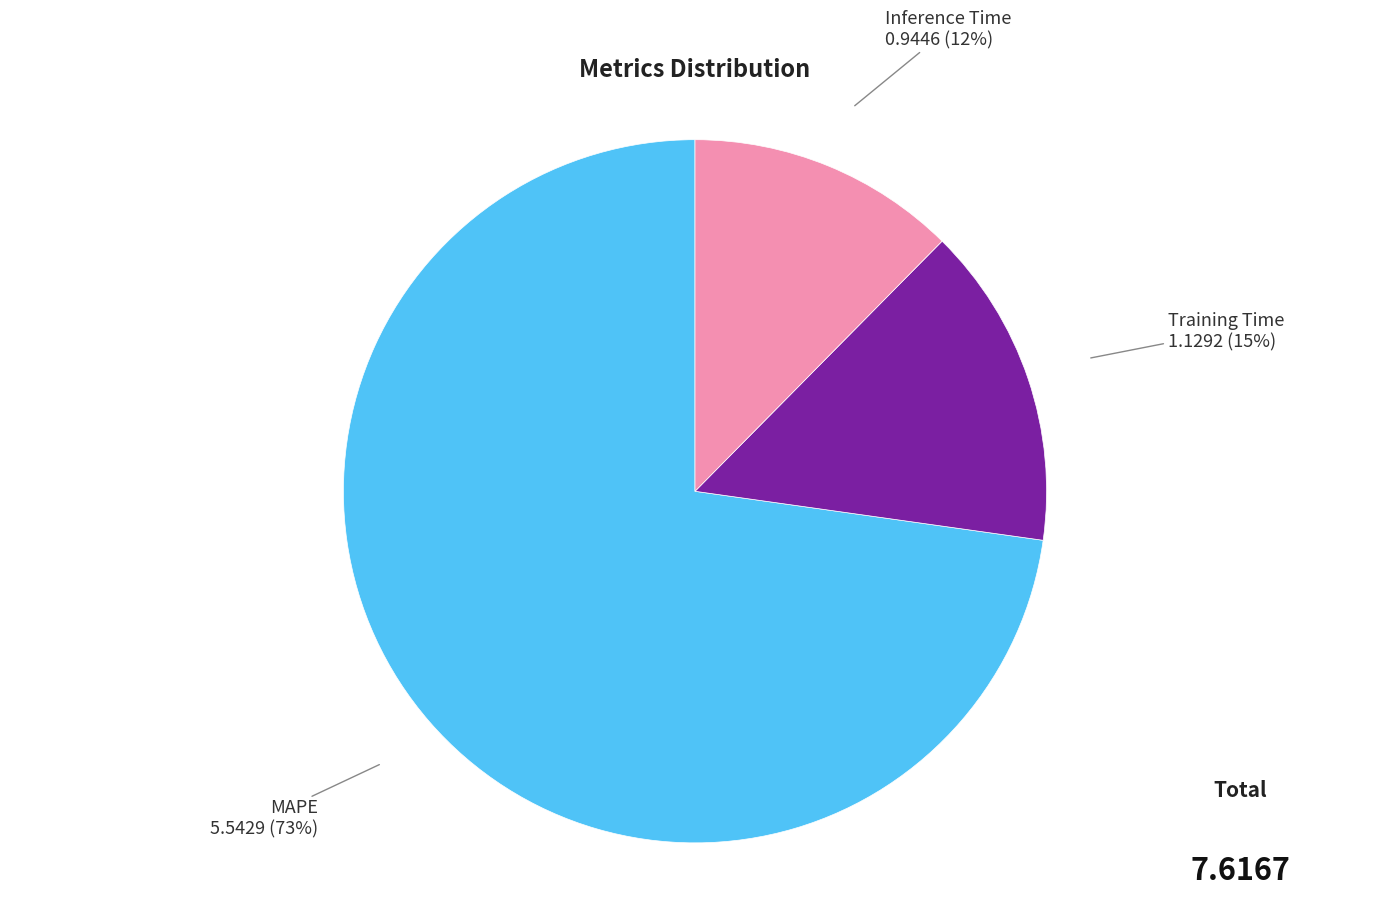

Is there a majority slice in this chart?

Yes